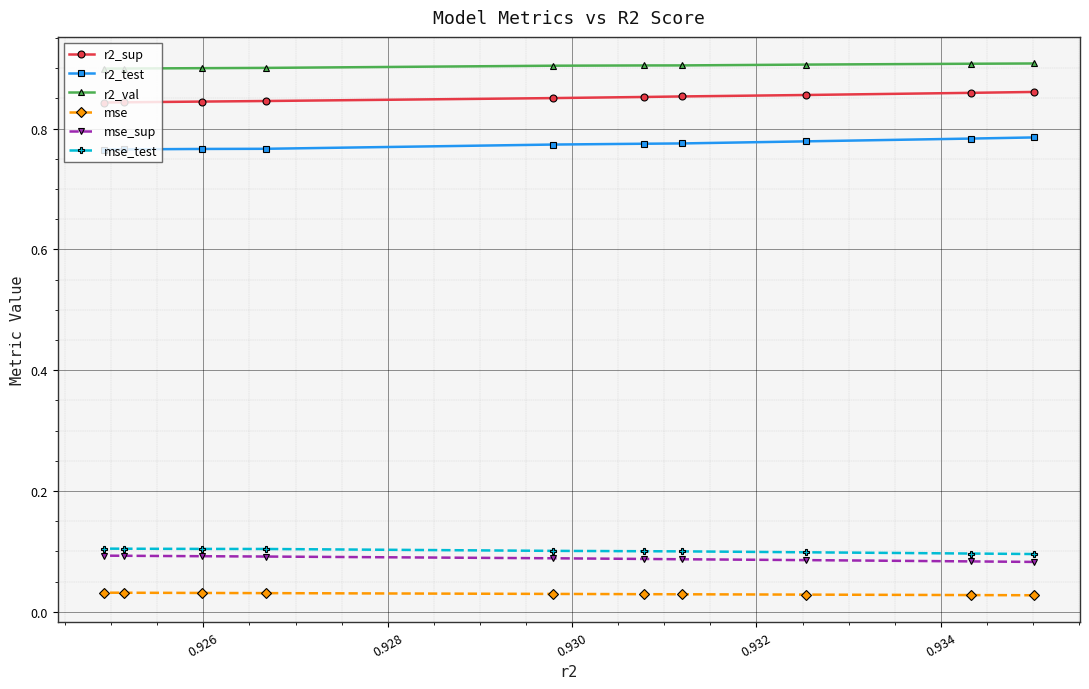

What is the greatest value displayed?

0.9